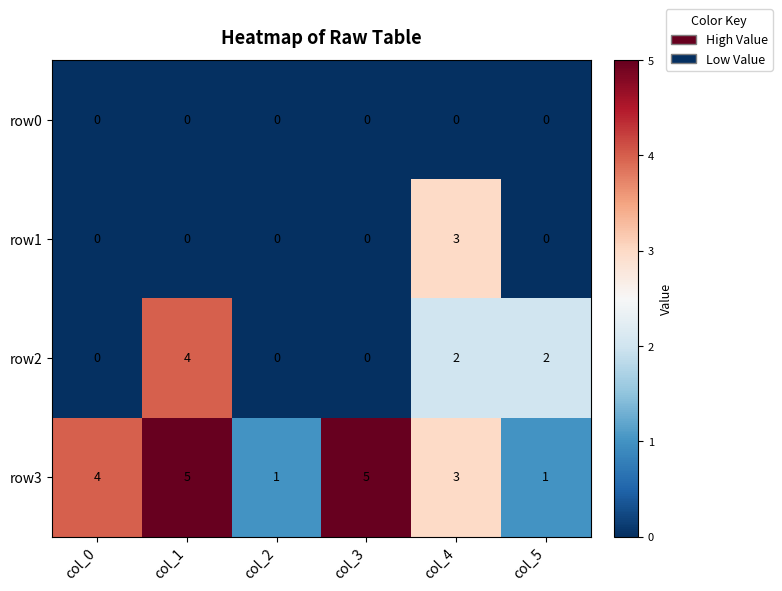

Between col_3 and col_5, which series saw the biggest shift?

row3